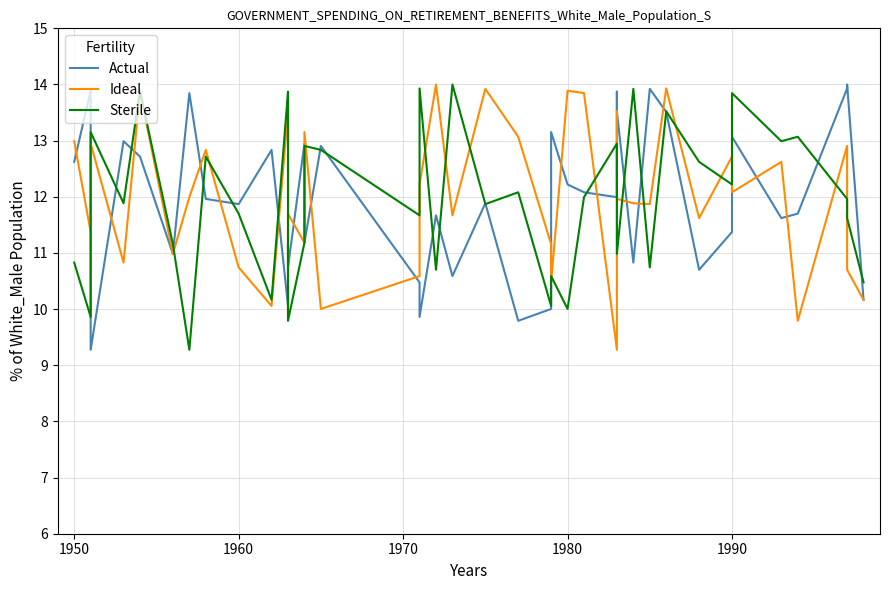

Between 1950 and 34, which series saw the biggest shift?

Sterile